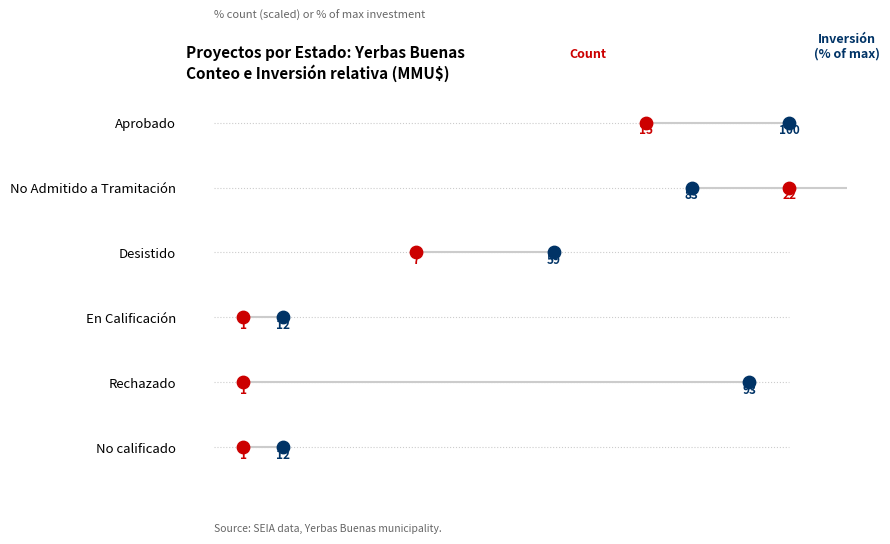

What are all the series names shown in the legend?

Count (×5 scaled), Inversión % of max